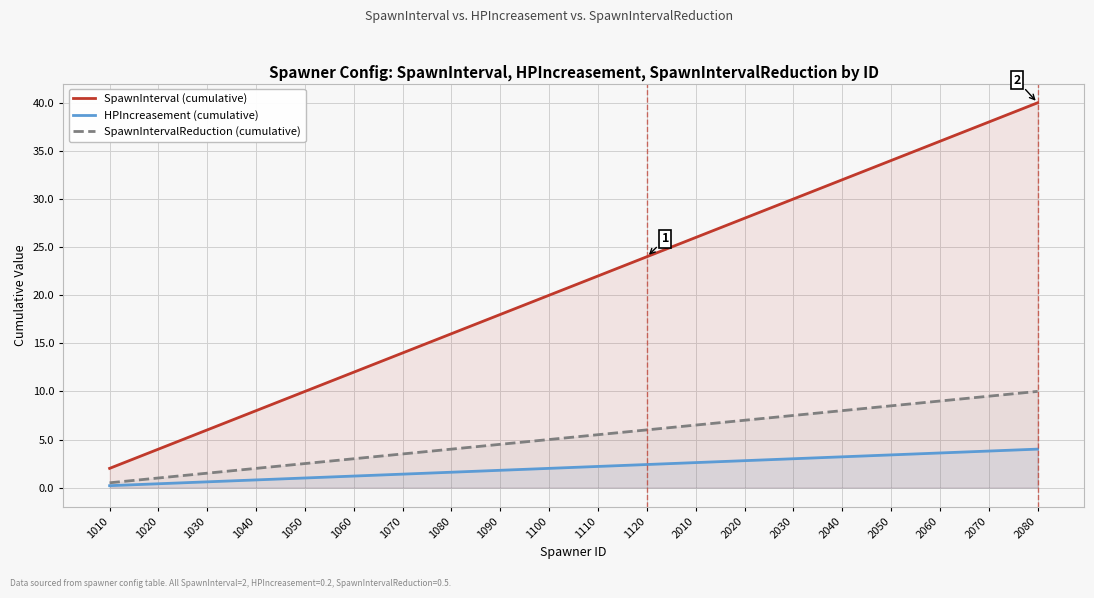

Reading right to left, transcribe all the data shown in this chart.

SpawnInterval (cumulative): 40.0	38.0	36.0	34.0	32.0	30.0	28.0	26.0	24.0	22.0	20.0	18.0	16.0	14.0	12.0	10.0	8.0	6.0	4.0	2.0
HPIncreasement (cumulative): 4.0	3.8	3.6	3.4	3.2	3.0	2.8	2.6	2.4	2.2	2.0	1.8	1.6	1.4	1.2	1.0	0.8	0.6	0.4	0.2
SpawnIntervalReduction (cumulative): 10.0	9.5	9.0	8.5	8.0	7.5	7.0	6.5	6.0	5.5	5.0	4.5	4.0	3.5	3.0	2.5	2.0	1.5	1.0	0.5